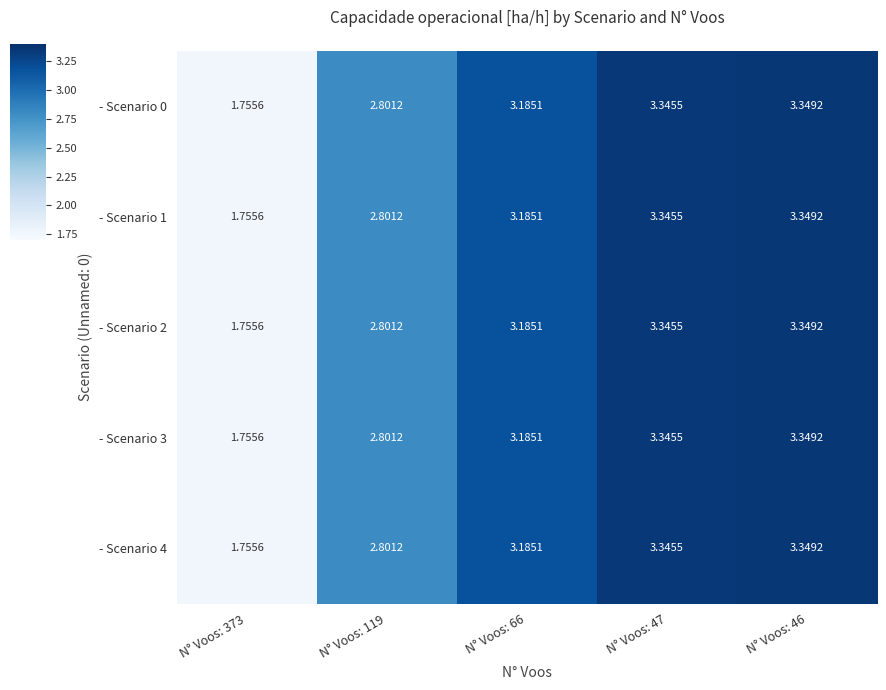

How many values in the - Scenario 2 series exceed 3?

3